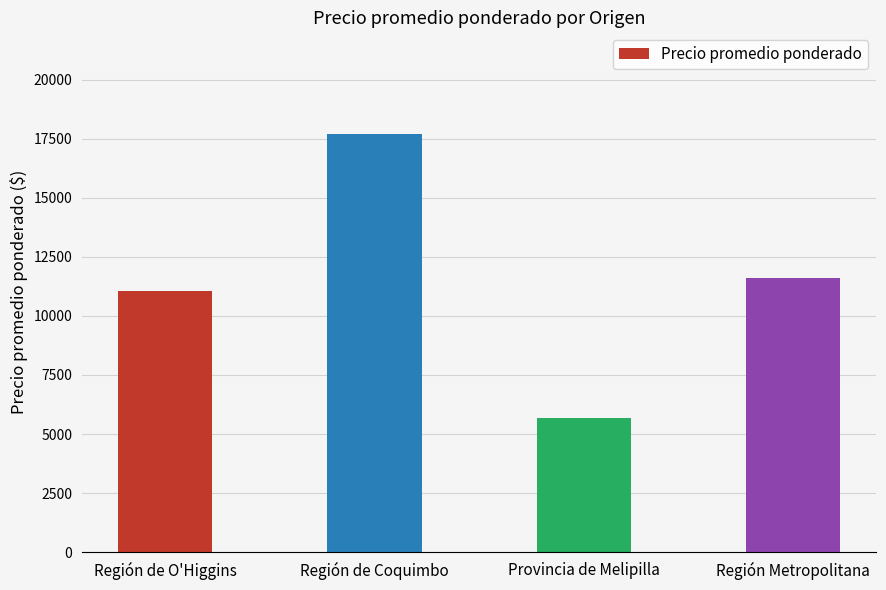

What is the label of the 4th bar from the left?

Región Metropolitana